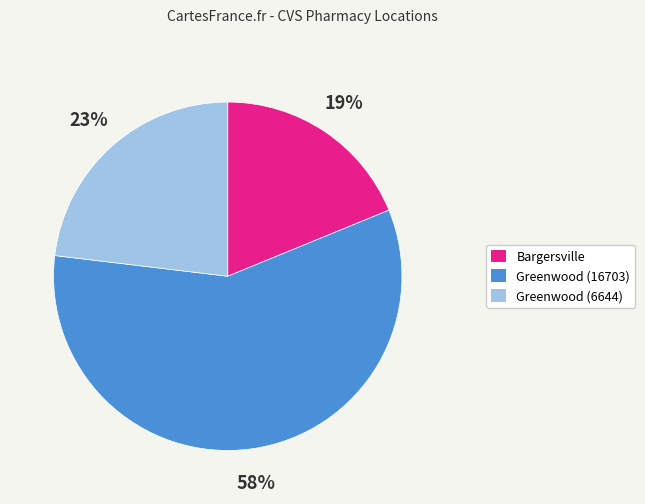

Which slice represents more than half of the pie?

Greenwood (16703)